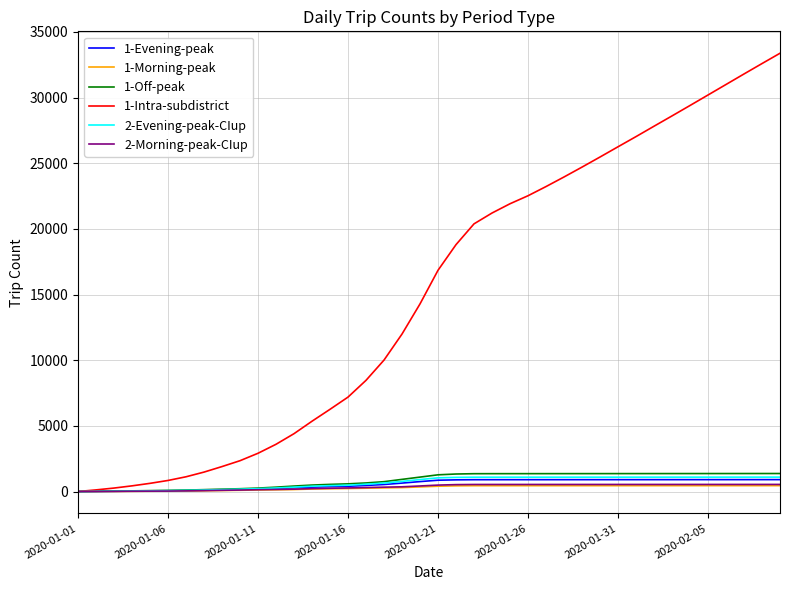

Does the chart display data point markers on the line(s)?

No